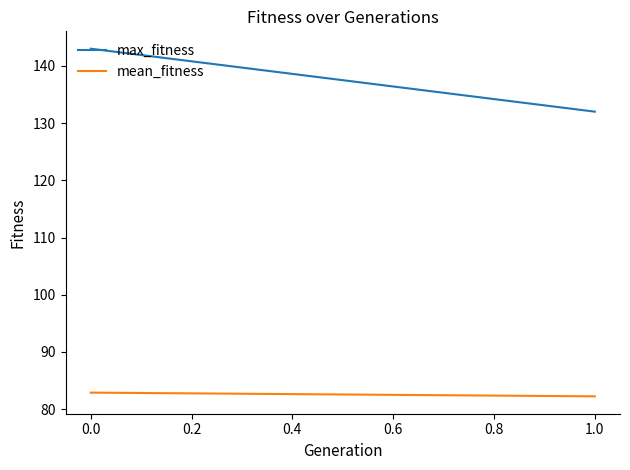

Rank the series by their average value, from highest to lowest.

max_fitness, mean_fitness